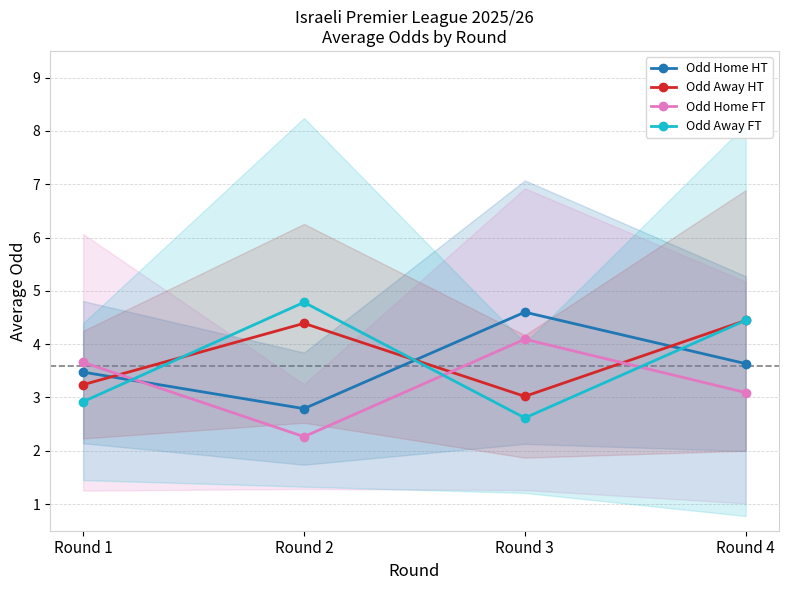

How many data points in Odd Home FT are less than 3?

1